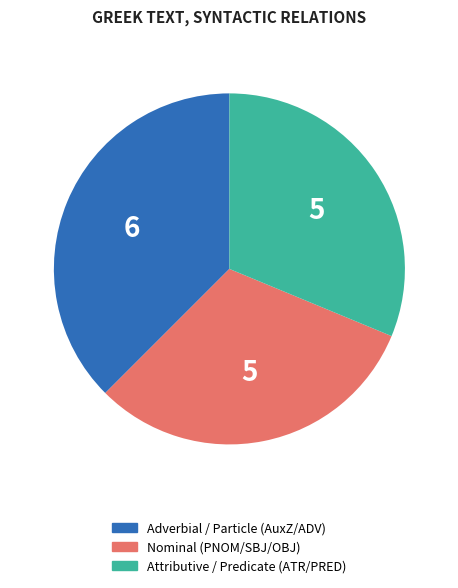

Is there a majority slice in this chart?

No